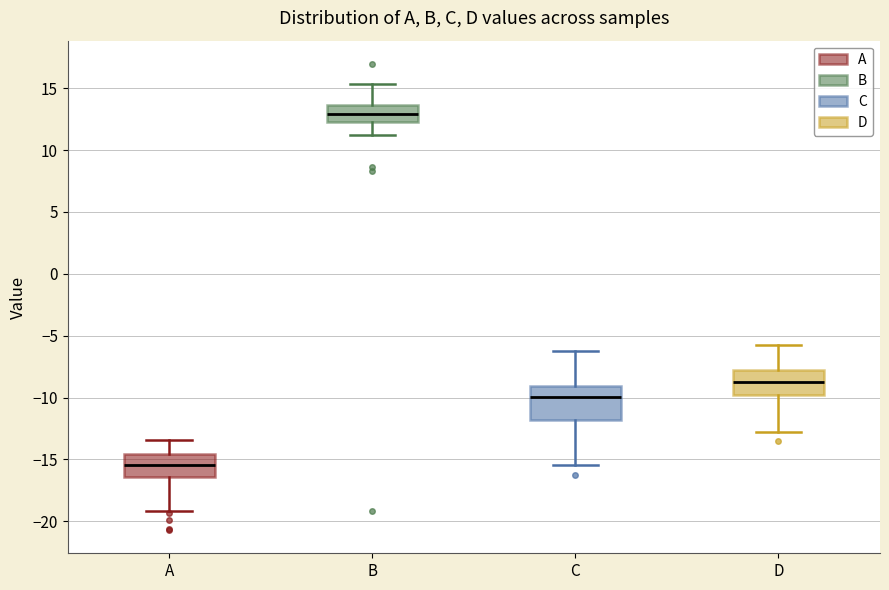

Where does the lower whisker of the box for C end on the y-axis? The values are not printed on the chart, so give them approximately, as read against the axis.

-15.5